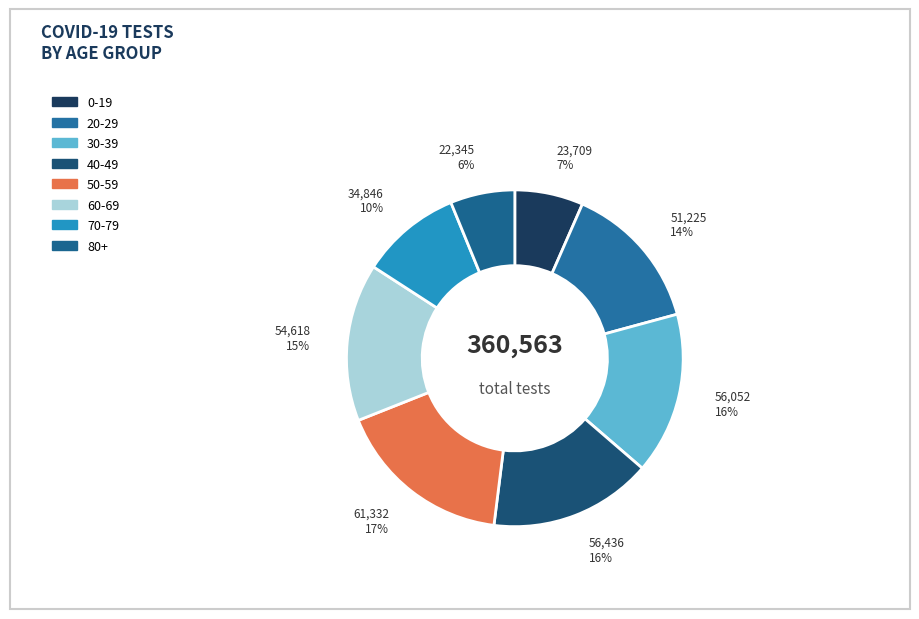

True or false: 0-19 accounts for 7% of the total.

True